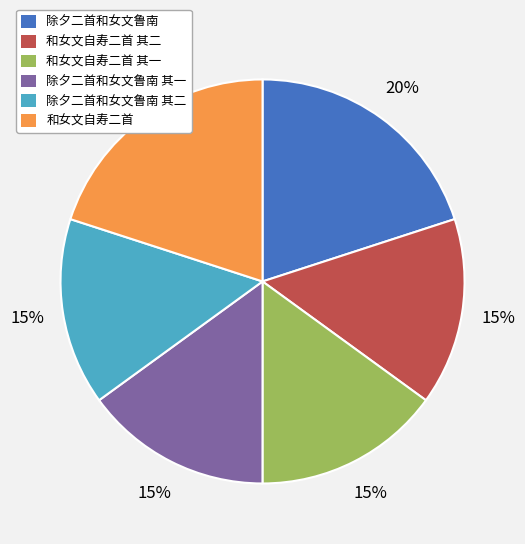

What is the ratio of the value at 和女文自寿二首 其二 to the value at 除夕二首和女文鲁南 其一?

1.0